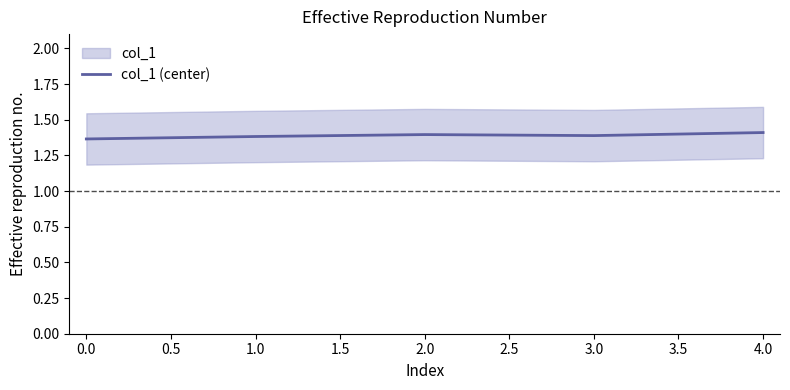

The col_1 (center) series shows 2.0 at 2.0. True or false?

False